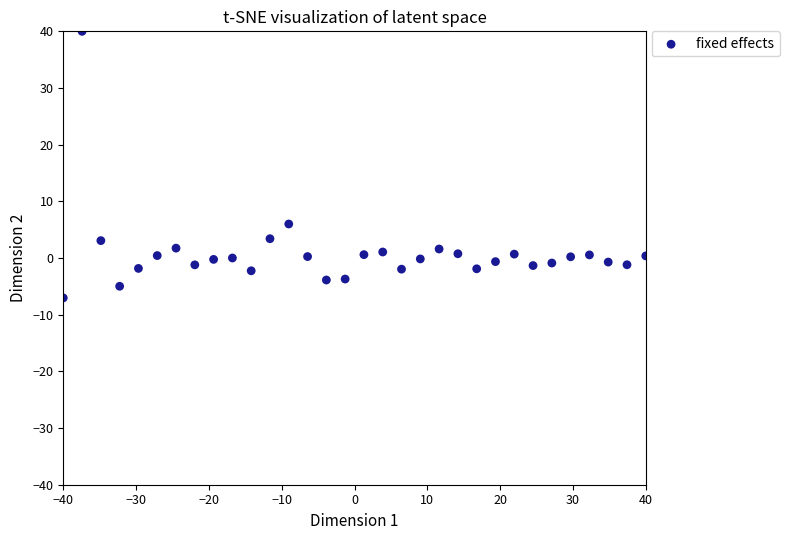

What is the range of Y values (max minus min)?

47.0